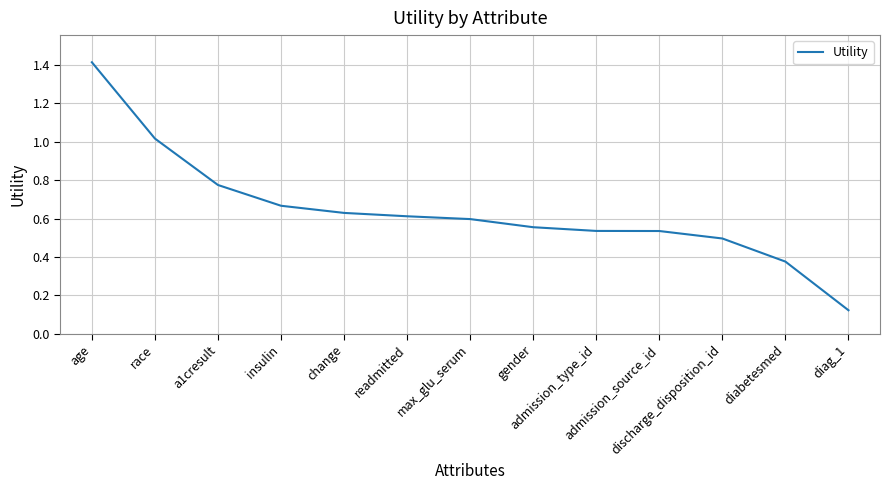

Which category has the lowest value across all series?

diag_1